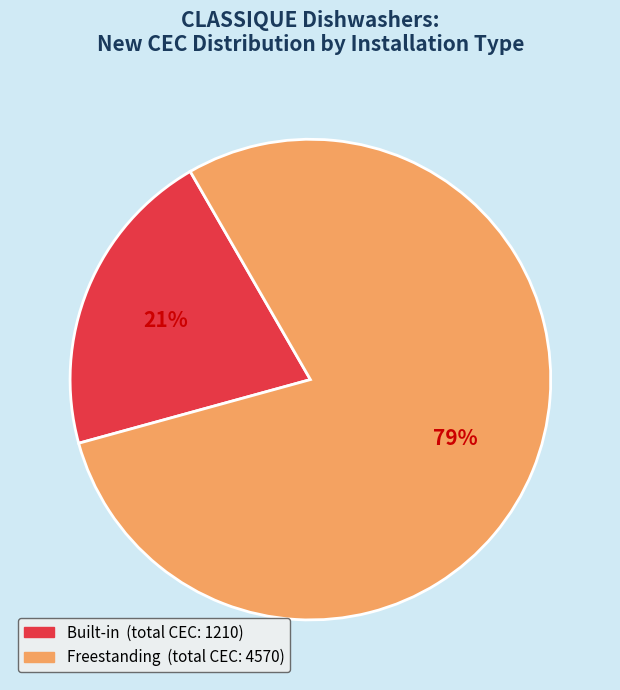

Is there any slice that represents more than half of the pie?

Yes